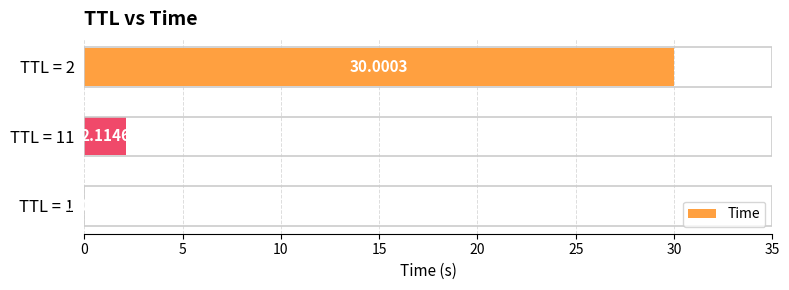

Between TTL = 2 and TTL = 11, which is larger?

TTL = 2